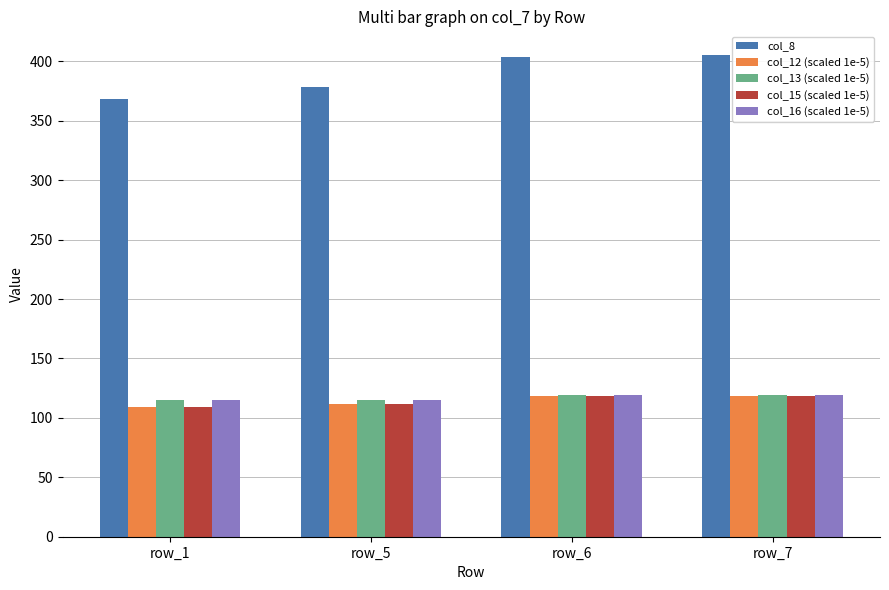

What is the difference between the highest and lowest values at row_6?

285.6